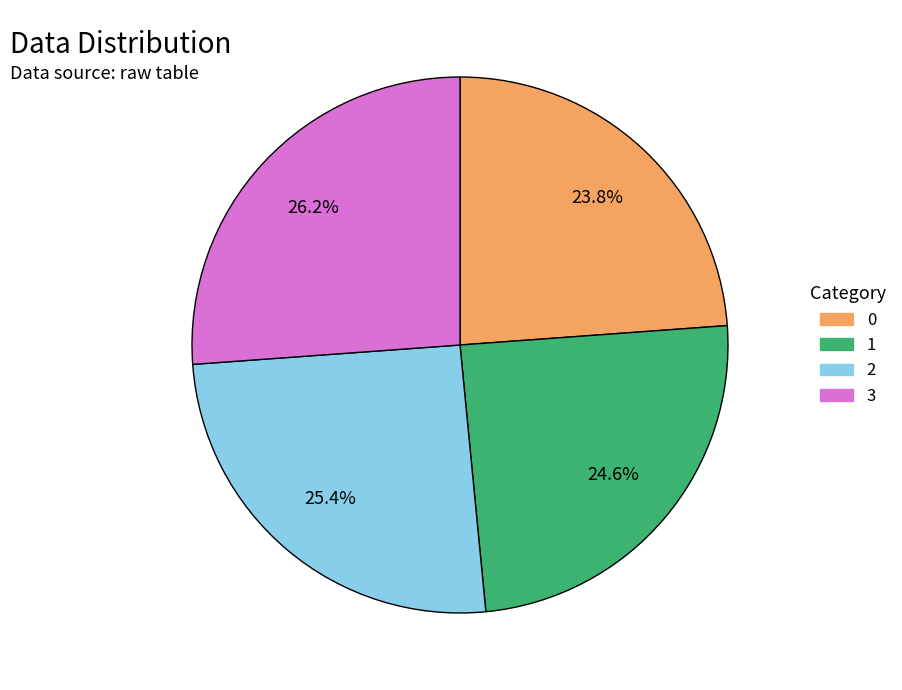

How many segments does this pie chart have?

4